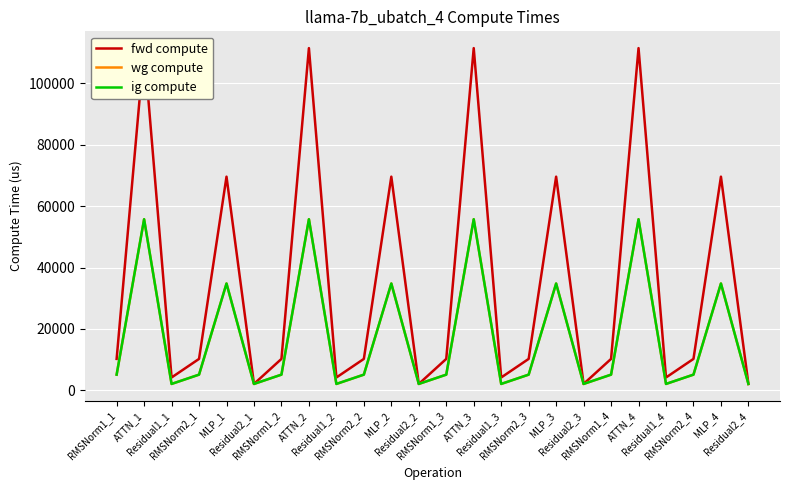

What is the label of the 21st point from the right?

RMSNorm2_1